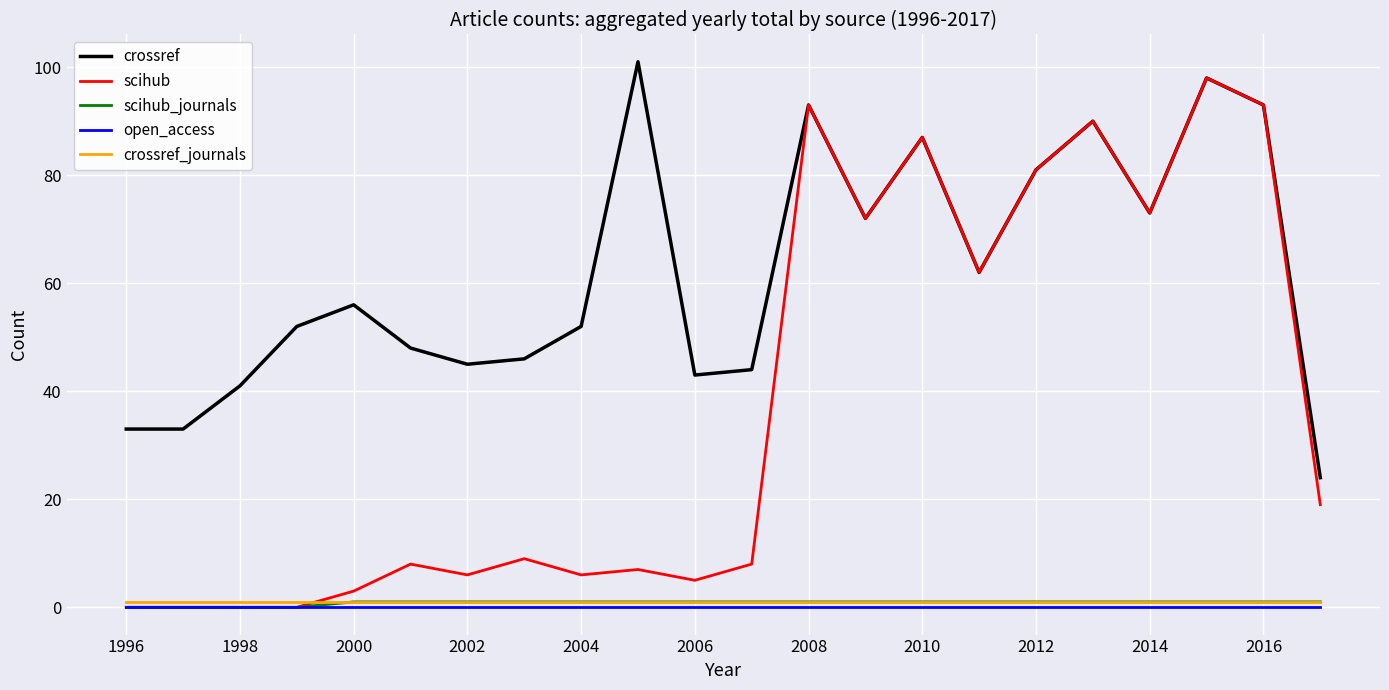

Which series has the widest spread of values?

scihub